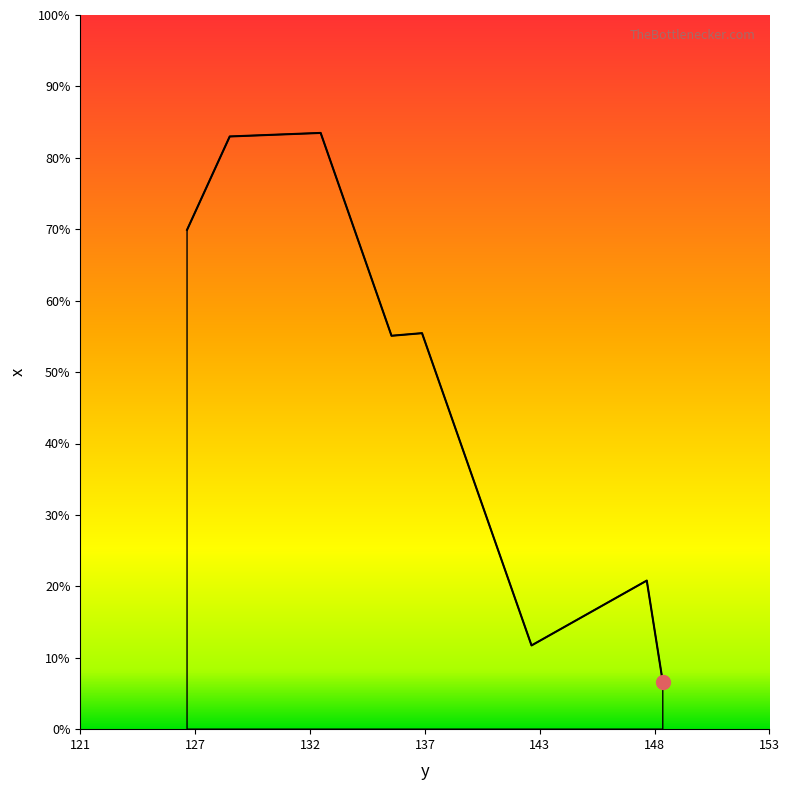

Does the chart have visible grid lines?

No